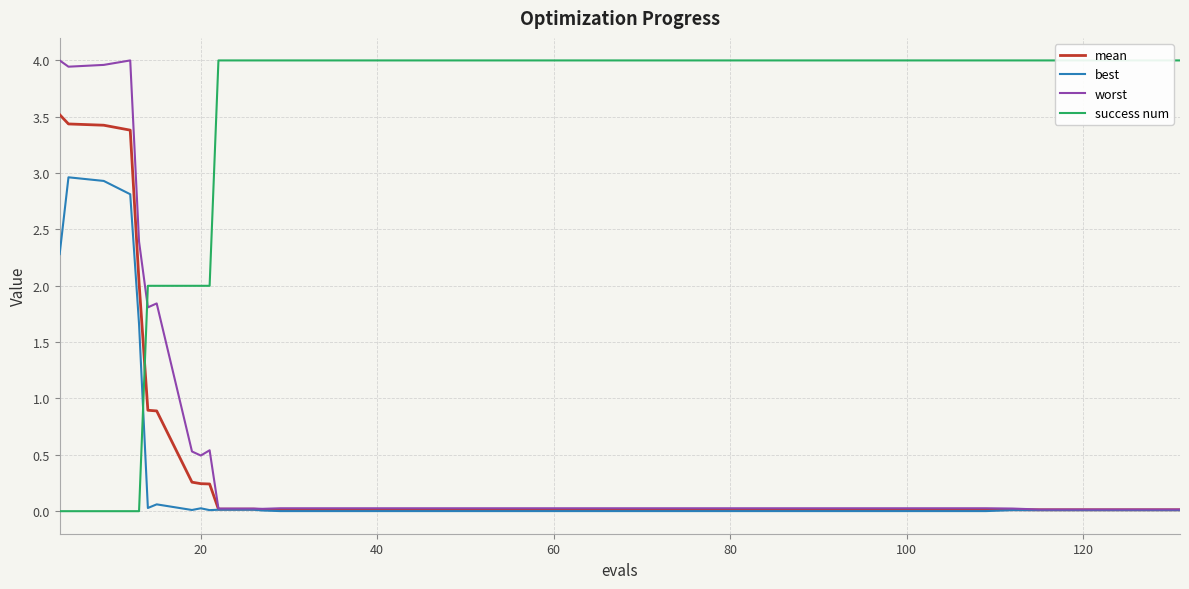

What are all the series names shown in the legend?

mean, best, worst, success num